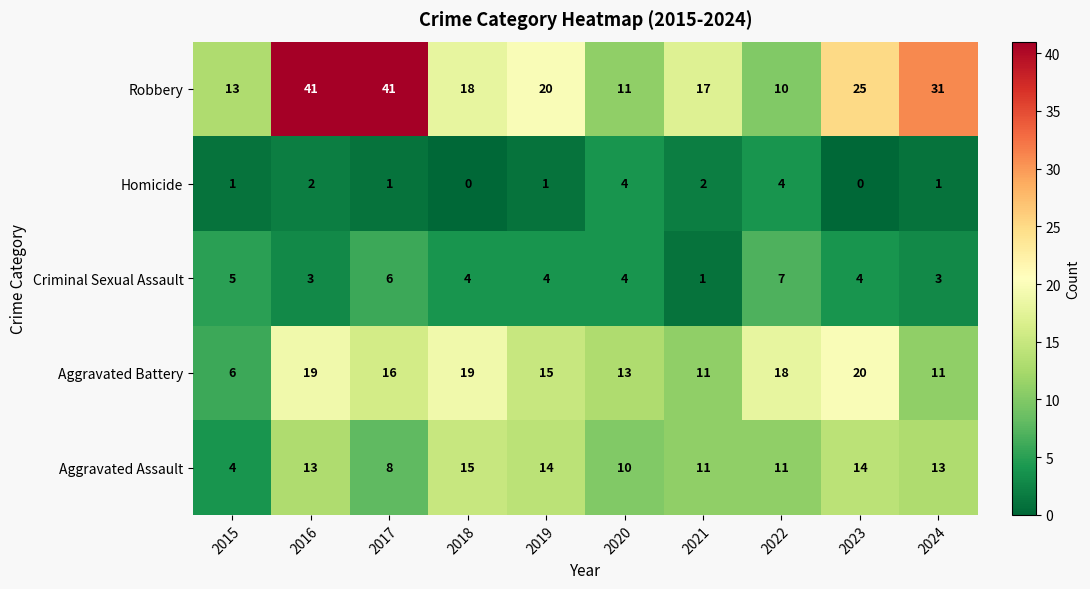

The value of Criminal Sexual Assault at 2018 is 4. True or false?

True